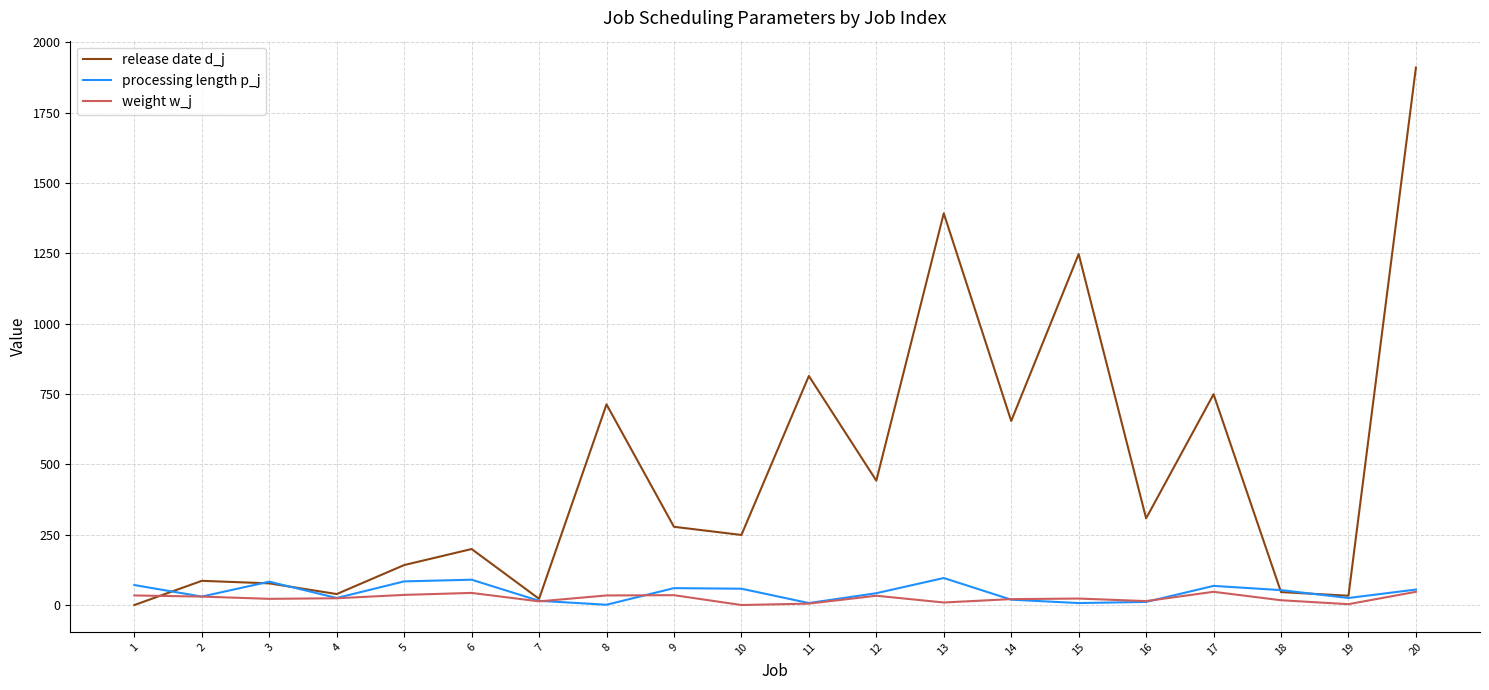

The value of release date d_j at 15 is 1247. True or false?

True